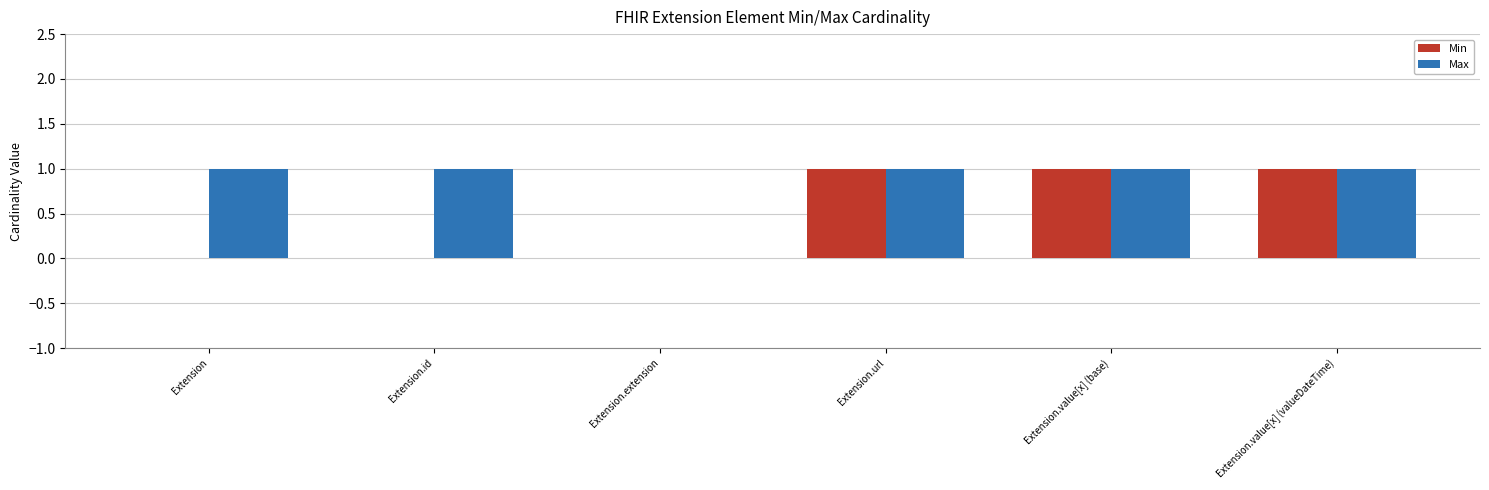

The value of Min at Extension.extension is 0. True or false?

True